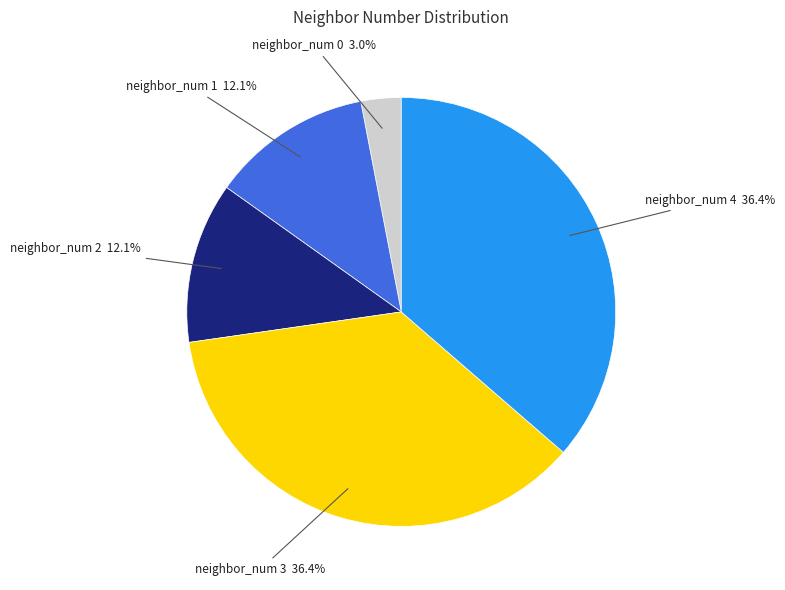

How many slices are in this pie chart?

5